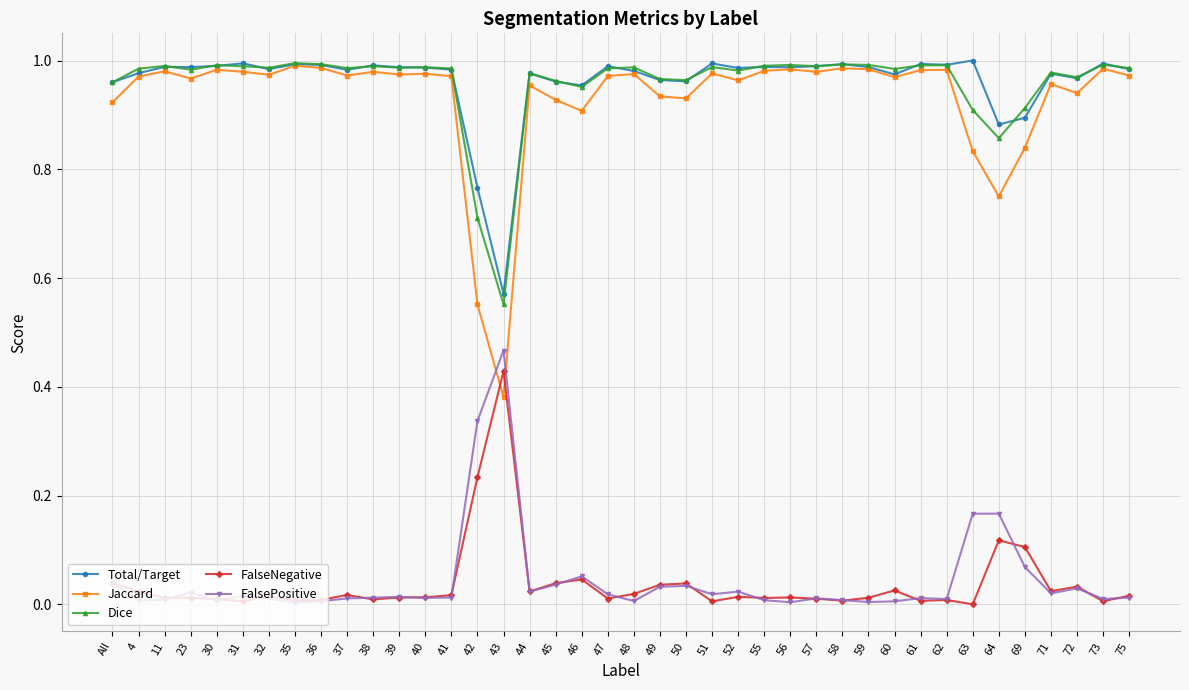

True or false: FalseNegative and Jaccard intersect in this chart.

True